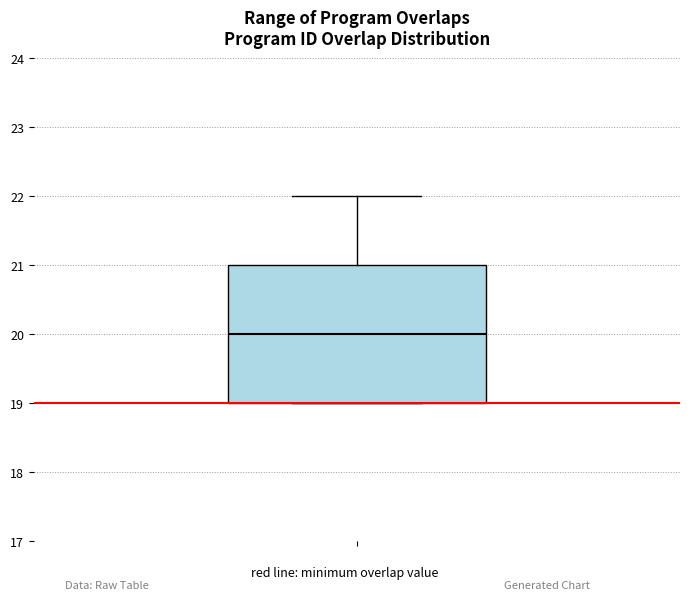

Transcribe this box plot: give where the median line is, the range the box spans, and where the two whiskers end, as read against the y-axis. The values are not printed on the chart, so give them approximately, as read against the axis.

median 20, box 19 to 21, whiskers 19 to 22